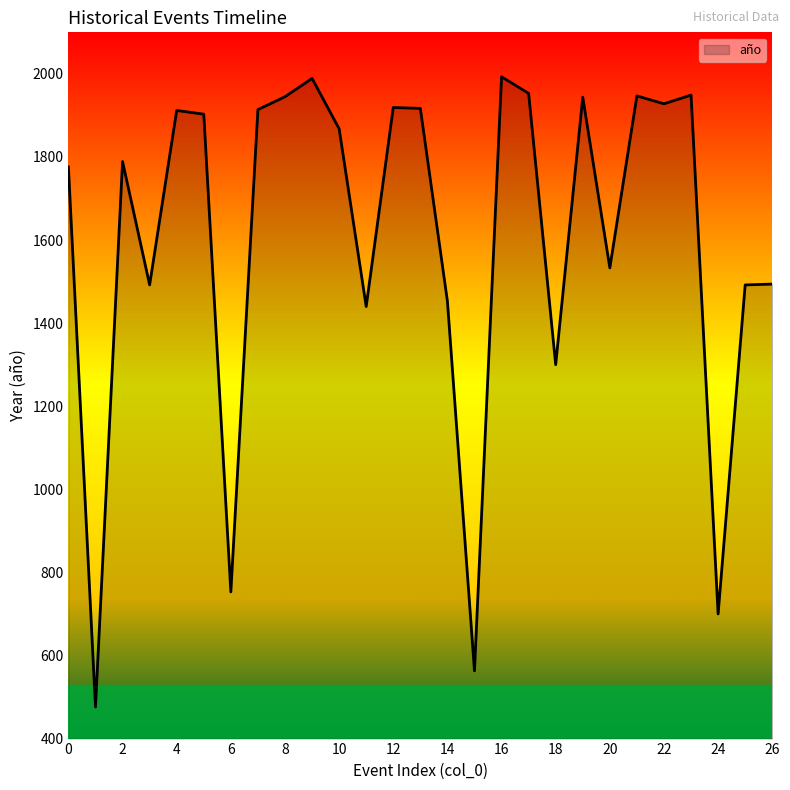

What is the difference between the maximum and minimum values?

1517